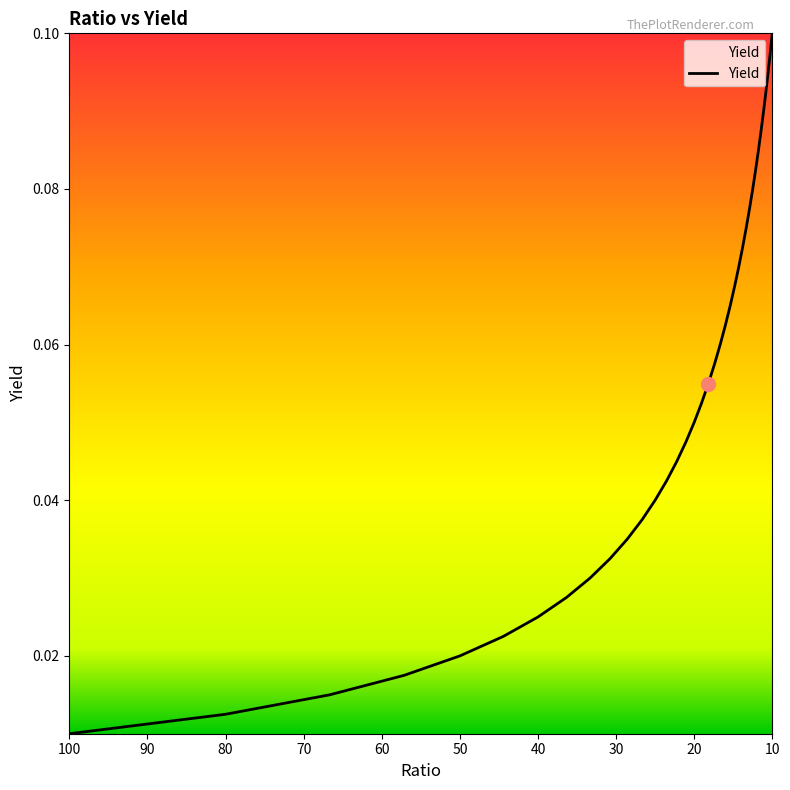

What is the difference between the maximum and minimum values?

0.1